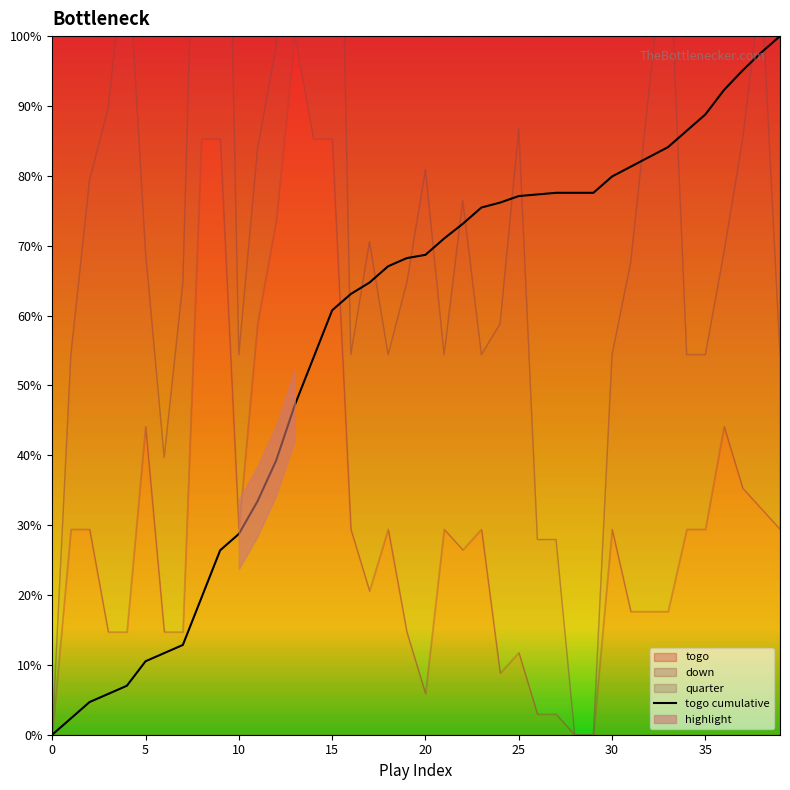

What is the sum of all values?

2267.3